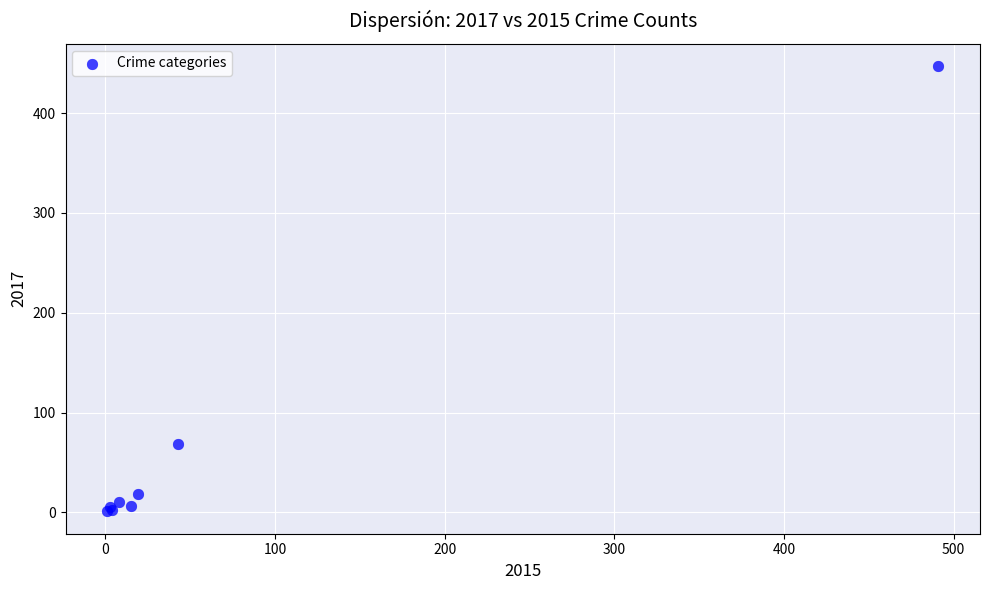

What Y value in the scatter plot is closest to 224?

69